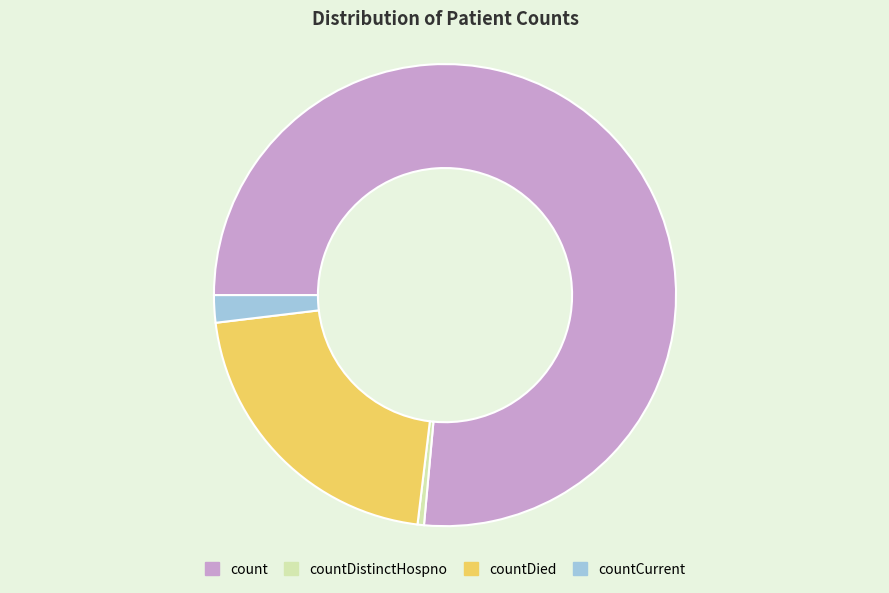

Is there any slice that represents more than half of the pie?

Yes